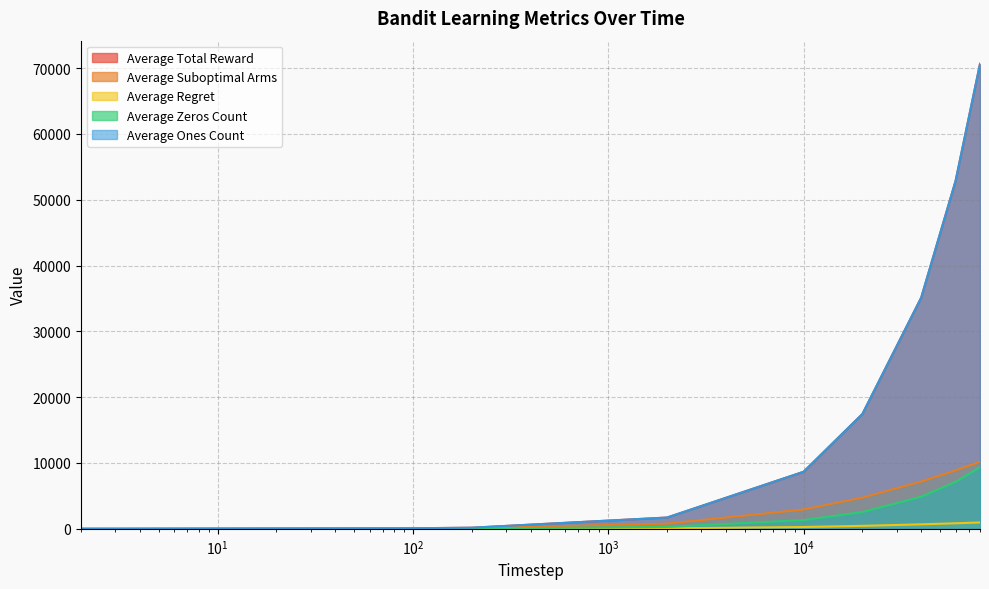

Which category has the highest value across all series?

80000